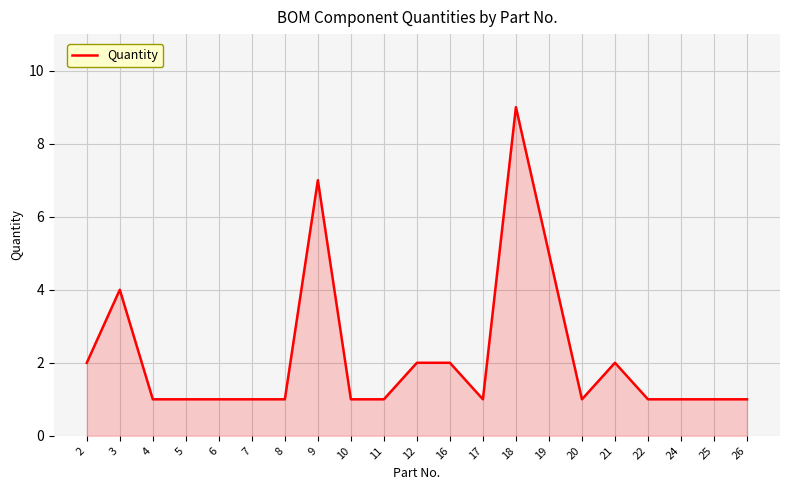

Where is the first local maximum?

3